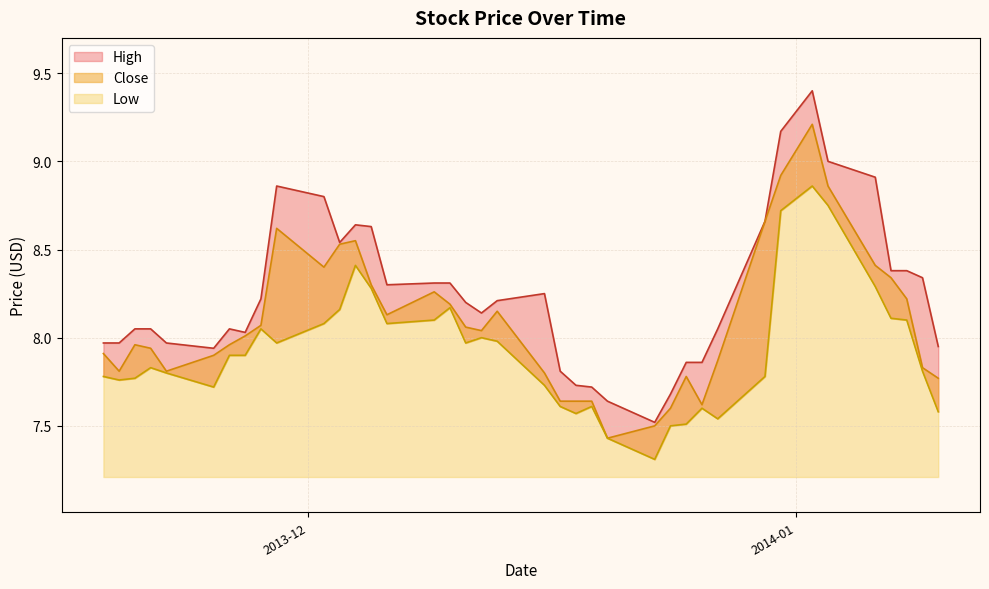

The High series shows 2.9 at 1. True or false?

False